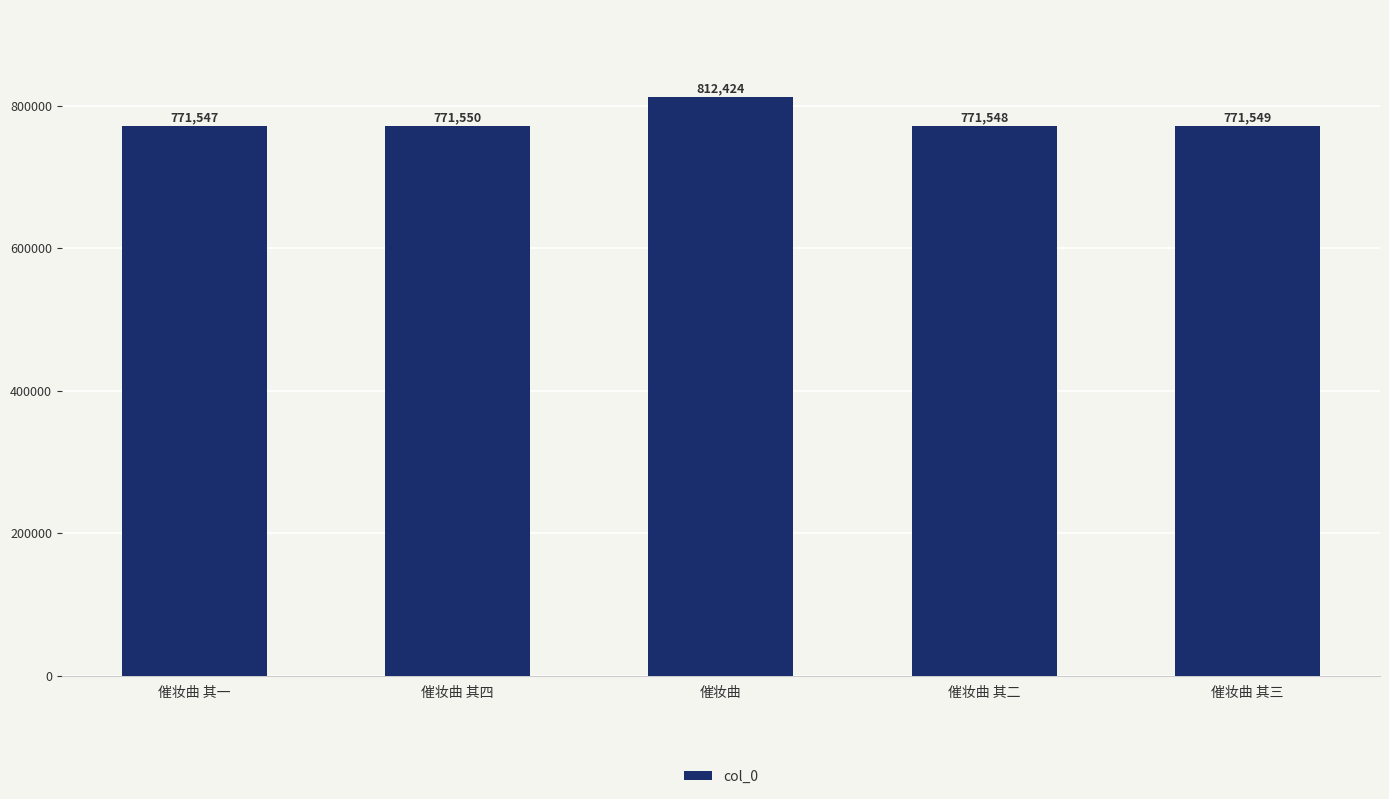

Which has a higher value, 催妆曲 其三 or 催妆曲?

催妆曲